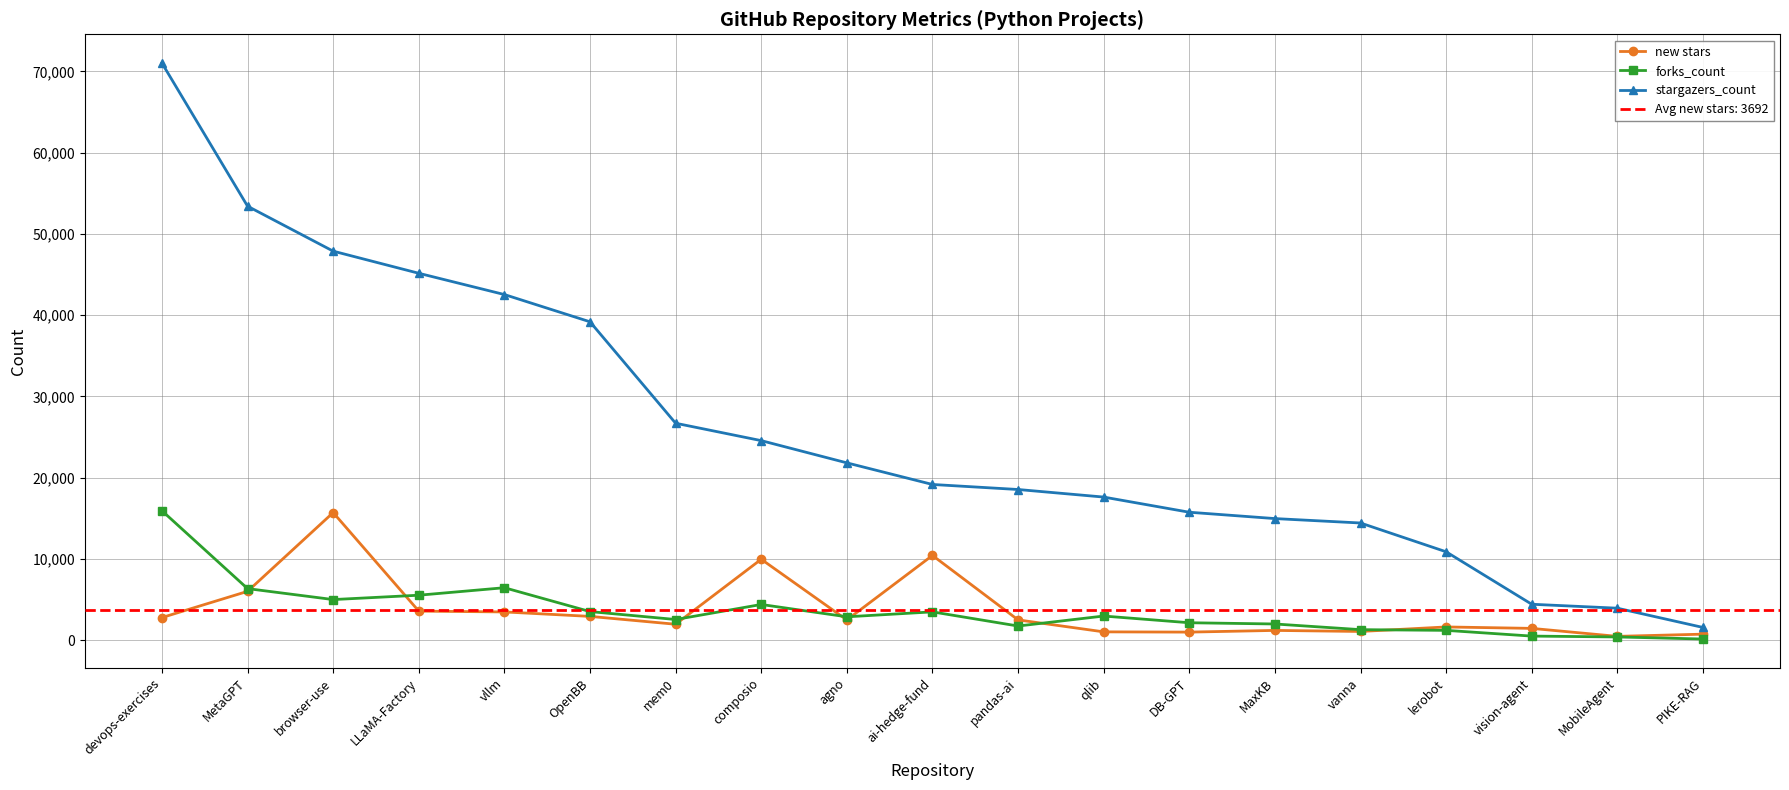

How many distinct data groups are displayed?

3